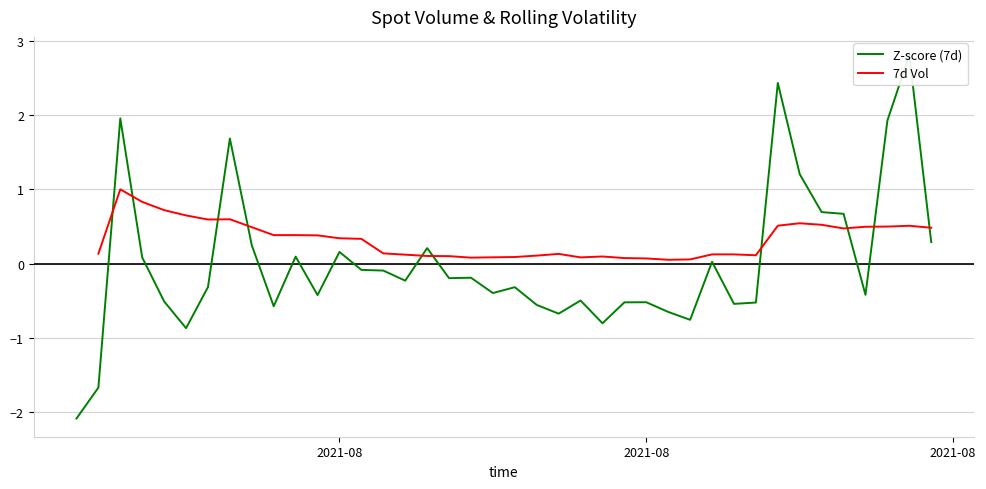

How many values in Z-score (7d) are above zero?

15